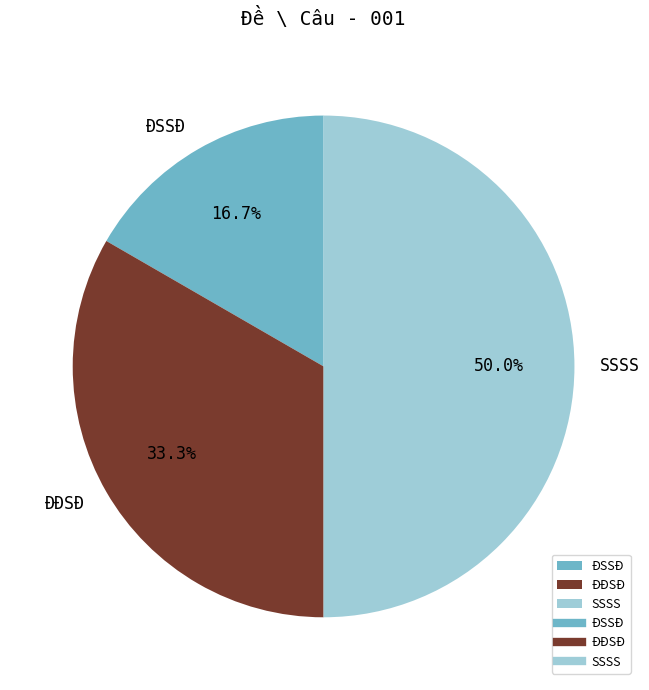

The ĐĐSĐ slice represents 33% of the pie. True or false?

True